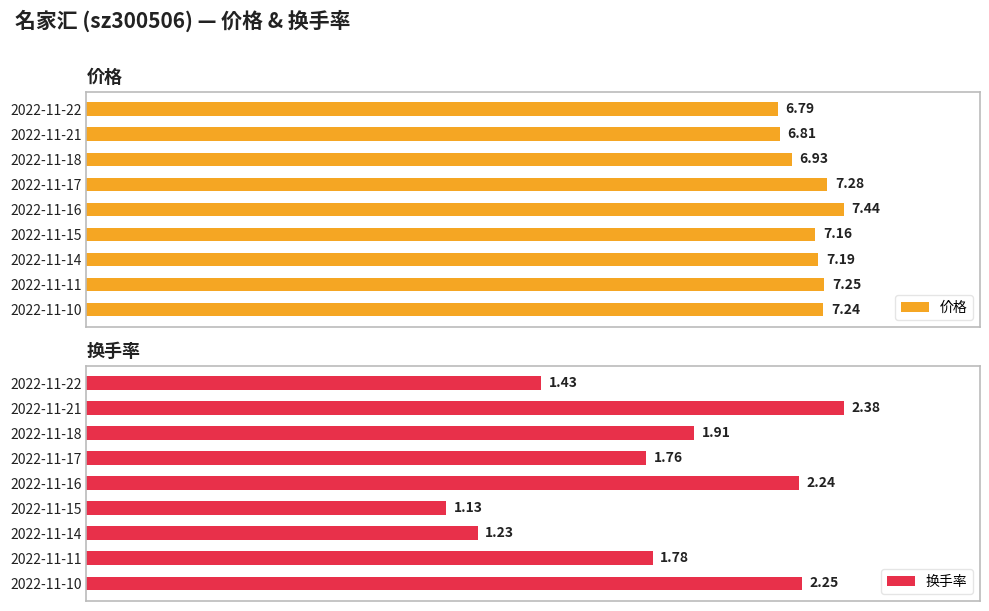

List the labels in order of 价格 value, largest first.

2022-11-16, 2022-11-17, 2022-11-11, 2022-11-10, 2022-11-14, 2022-11-15, 2022-11-18, 2022-11-21, 2022-11-22